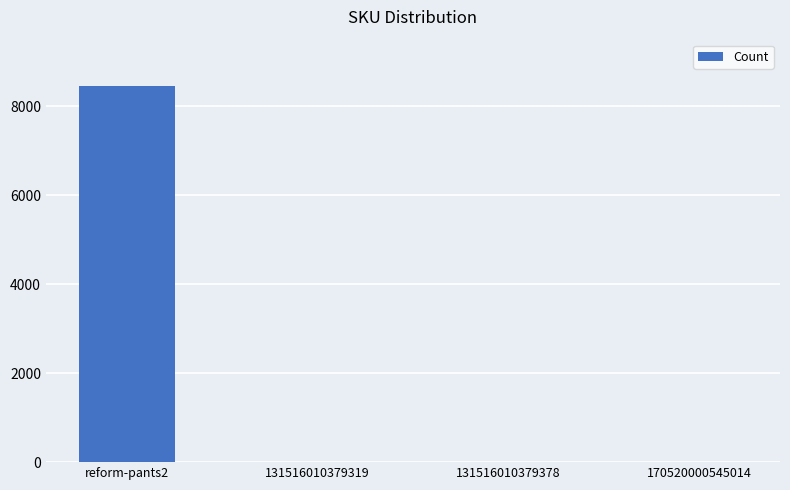

What is the maximum value shown in the chart?

8450